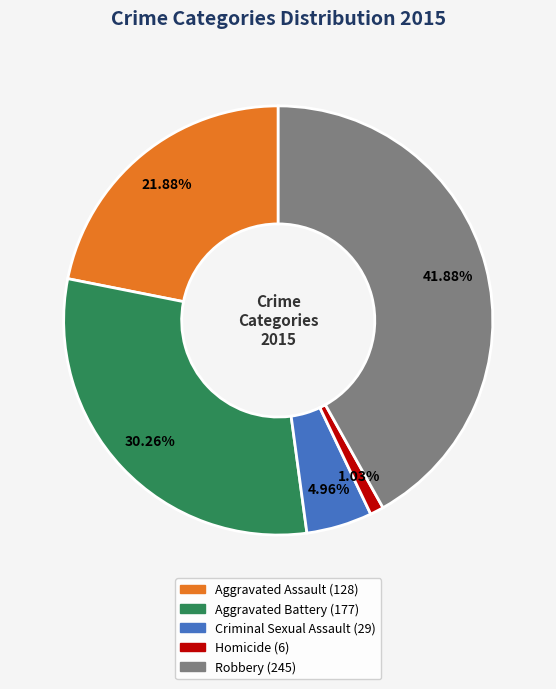

Between Homicide and Aggravated Assault, which is larger?

Aggravated Assault